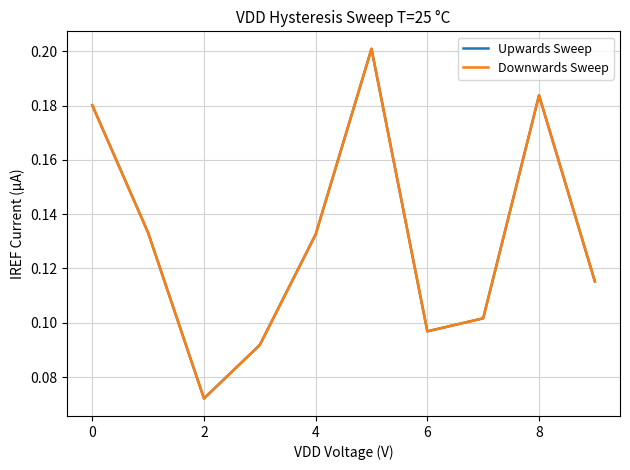

True or false: Upwards Sweep and Downwards Sweep intersect in this chart.

False